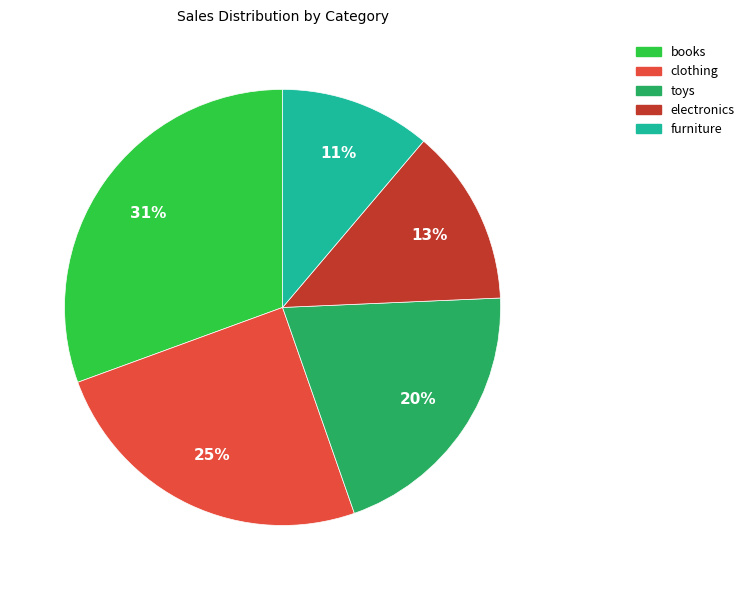

Is electronics the majority of the pie?

No